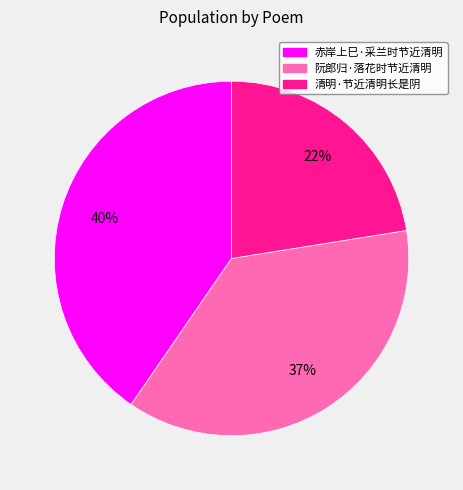

Count the number of slices in the pie.

3